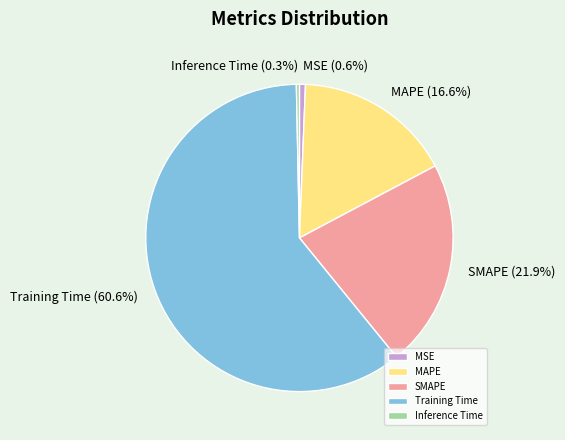

Between MAPE and Training Time, which is larger?

Training Time